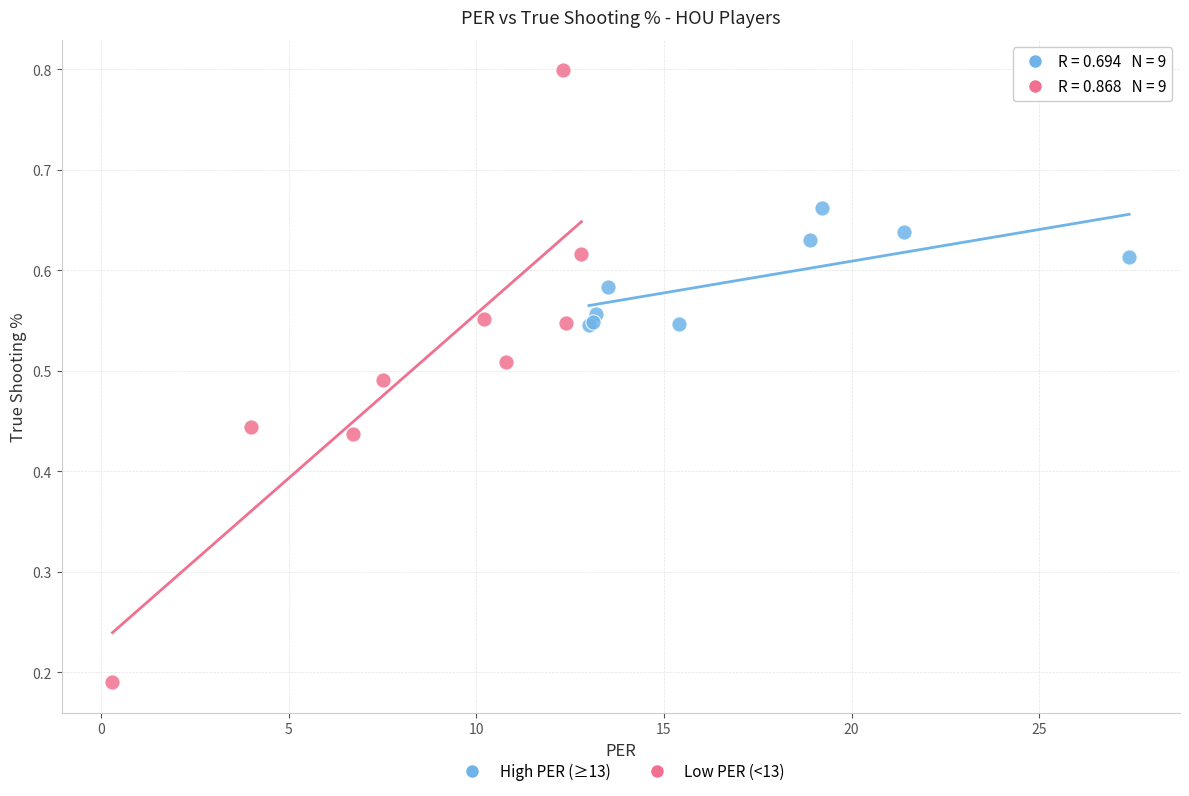

Which series has the largest Y range (max minus min)?

Low PER (<13)